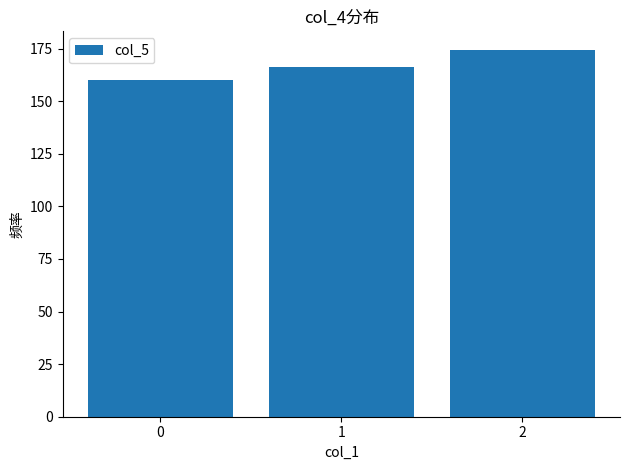

Rank the categories by value from highest to lowest.

2, 1, 0